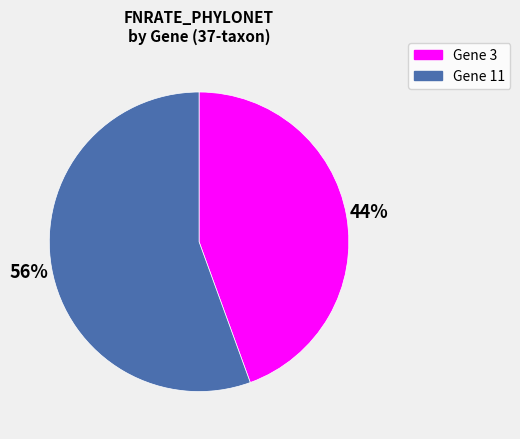

To the nearest percent, what is the average slice percentage?

50%